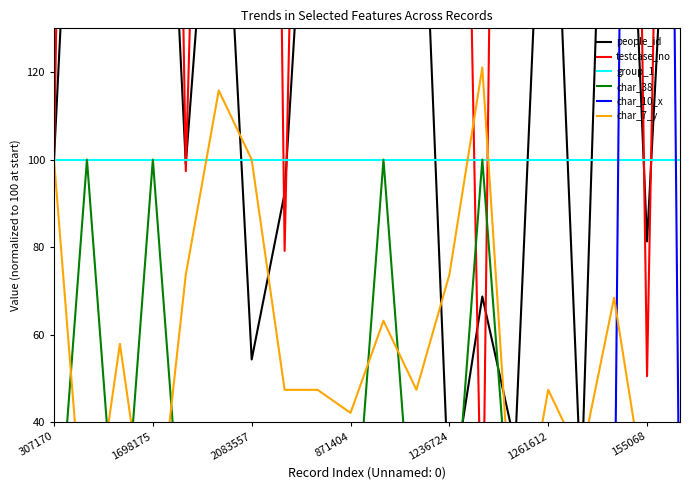

Reading right to left, what are all the values shown in this chart?

people_id: 225.7	81.3	260.5	24.2	208.2	34.7	68.7	20.5	207.1	246.8	168.7	216.2	92.3	54.3	198.6	98.9	254.2	172.3	252.9	100.0
testcase_no: 456.1	50.5	569.6	499.0	410.7	616.3	2.0	402.6	407.5	513.0	283.7	431.7	79.1	678.3	367.0	97.4	552.8	294.7	548.3	100.0
group_1: 100.0	100.0	100.0	100.0	100.0	100.0	100.0	100.0	100.0	100.0	100.0	100.0	100.0	100.0	100.0	100.0	100.0	100.0	100.0	100.0
char_38: 0.0	0.0	0.0	0.0	0.0	0.0	100.0	0.0	0.0	100.0	0.0	0.0	0.0	0.0	0.0	0.0	100.0	0.0	100.0	0.0
char_10_x: 0.0	800.0	0.0	0.0	0.0	0.0	0.0	0.0	0.0	0.0	0.0	0.0	0.0	0.0	0.0	0.0	0.0	0.0	0.0	0.0
char_7_y: 15.8	21.1	68.4	31.6	47.4	5.3	121.1	73.7	47.4	63.2	42.1	47.4	47.4	100.0	115.8	73.7	5.3	57.9	5.3	100.0